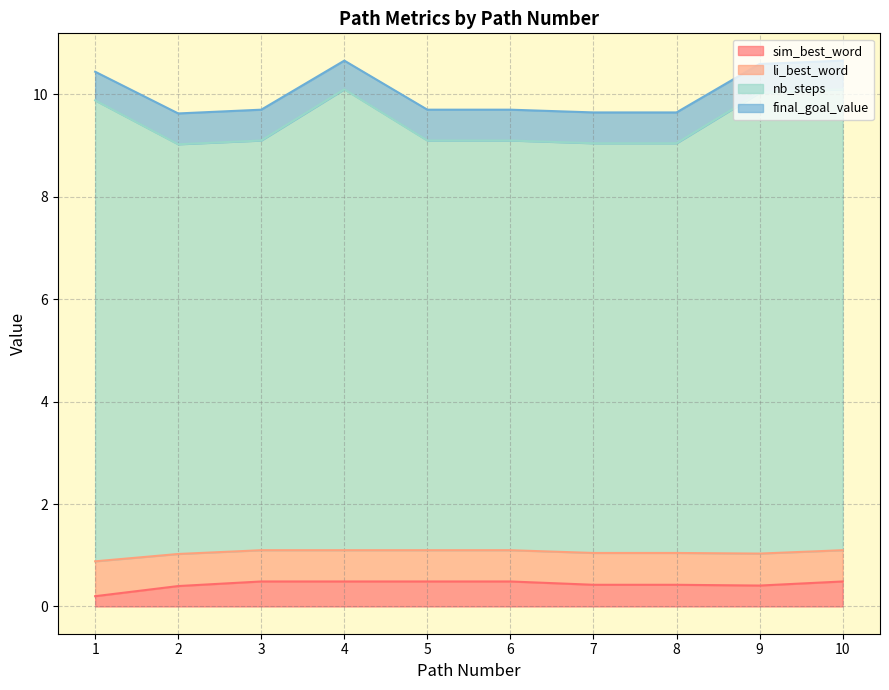

Does the chart have visible grid lines?

Yes